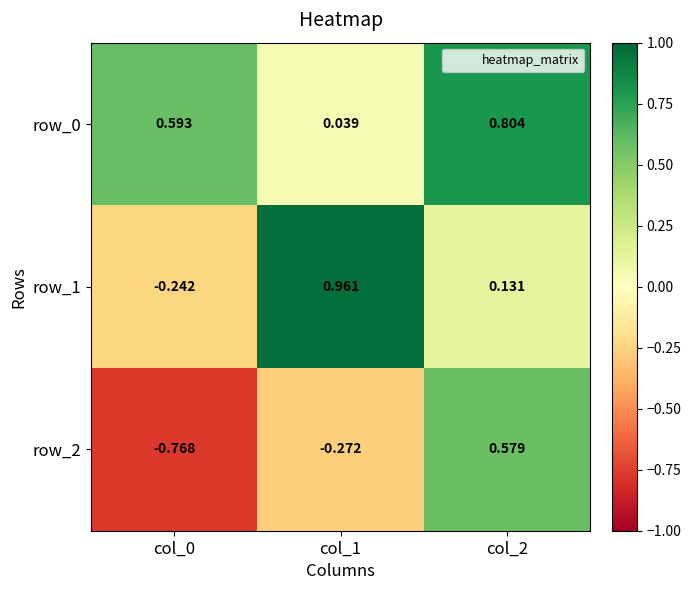

How many values in row_2 are below zero?

2